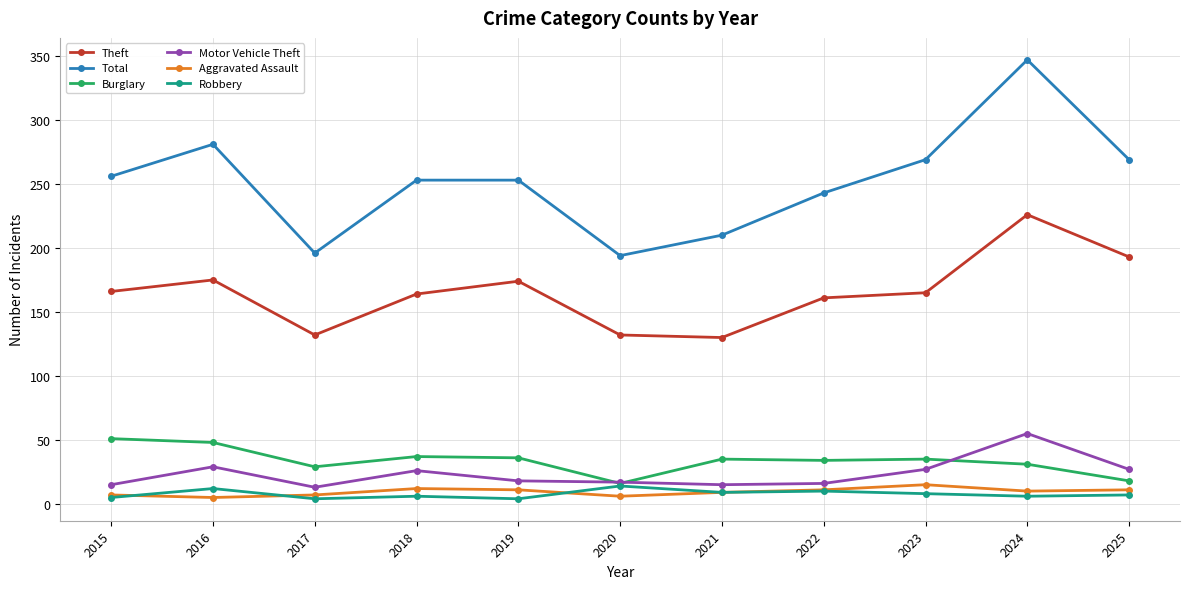

What are all the series names shown in the legend?

Theft, Total, Burglary, Motor Vehicle Theft, Aggravated Assault, Robbery